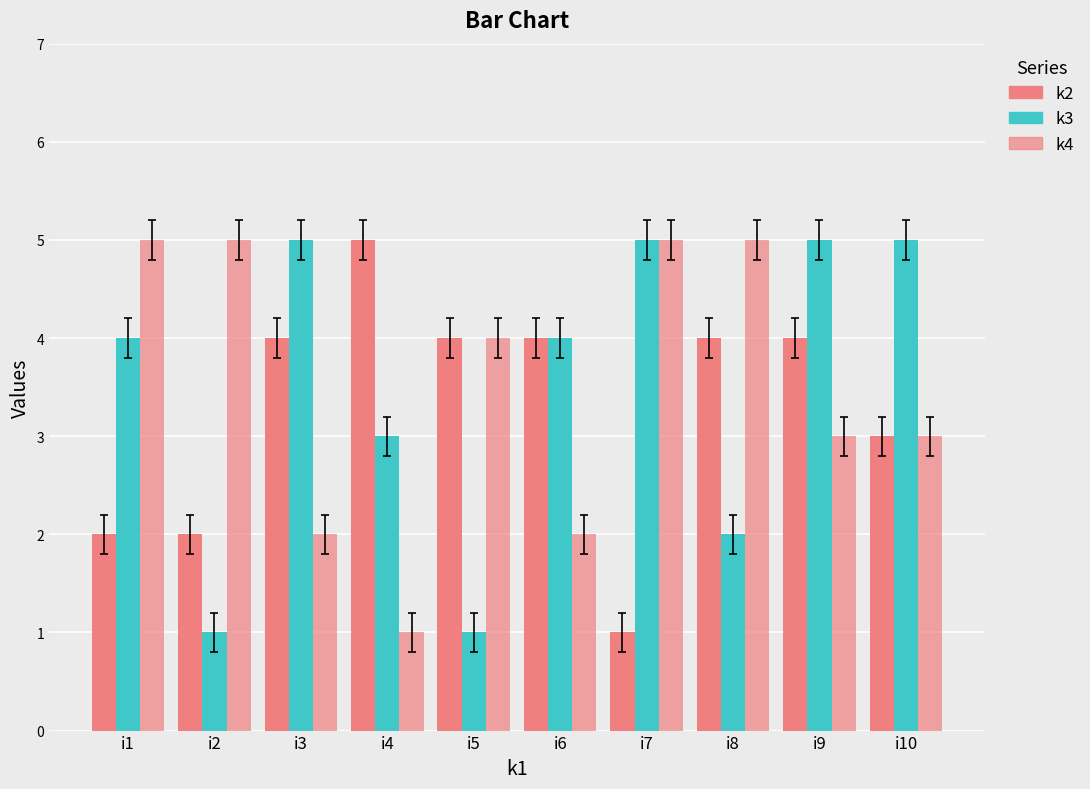

How many data points in k4 are less than 4?

5